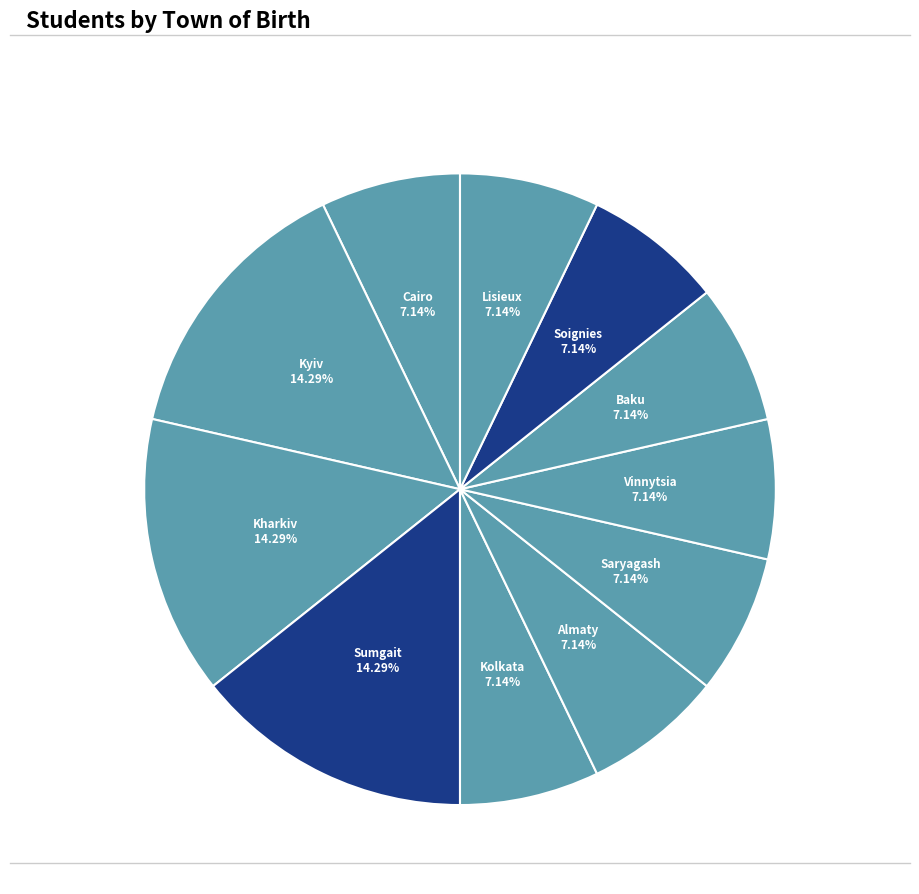

How many slices are in this pie chart?

11